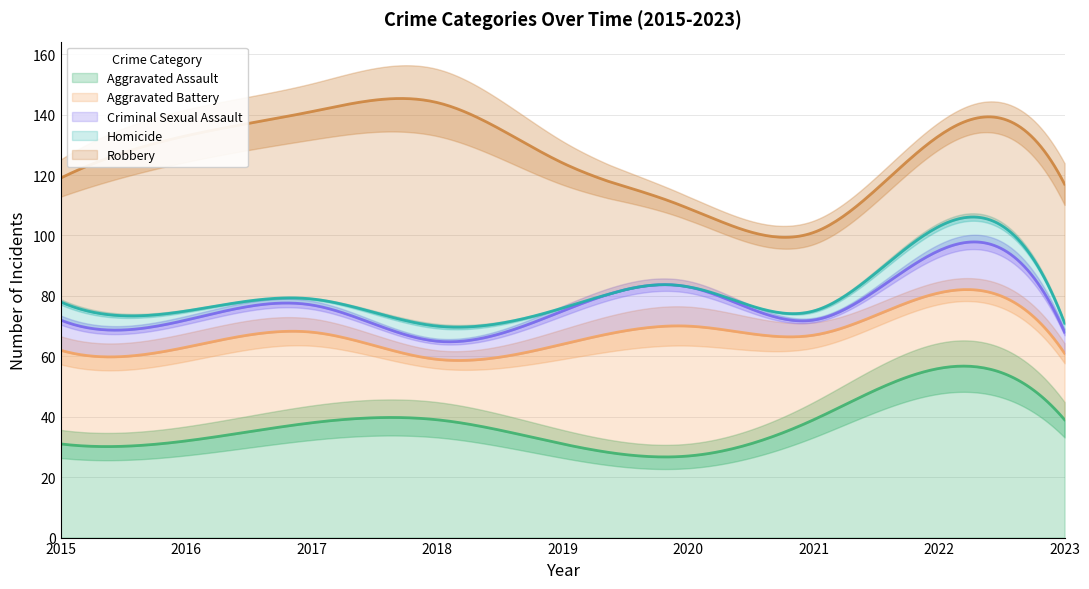

True or false: Homicide and Aggravated Assault intersect in this chart.

False